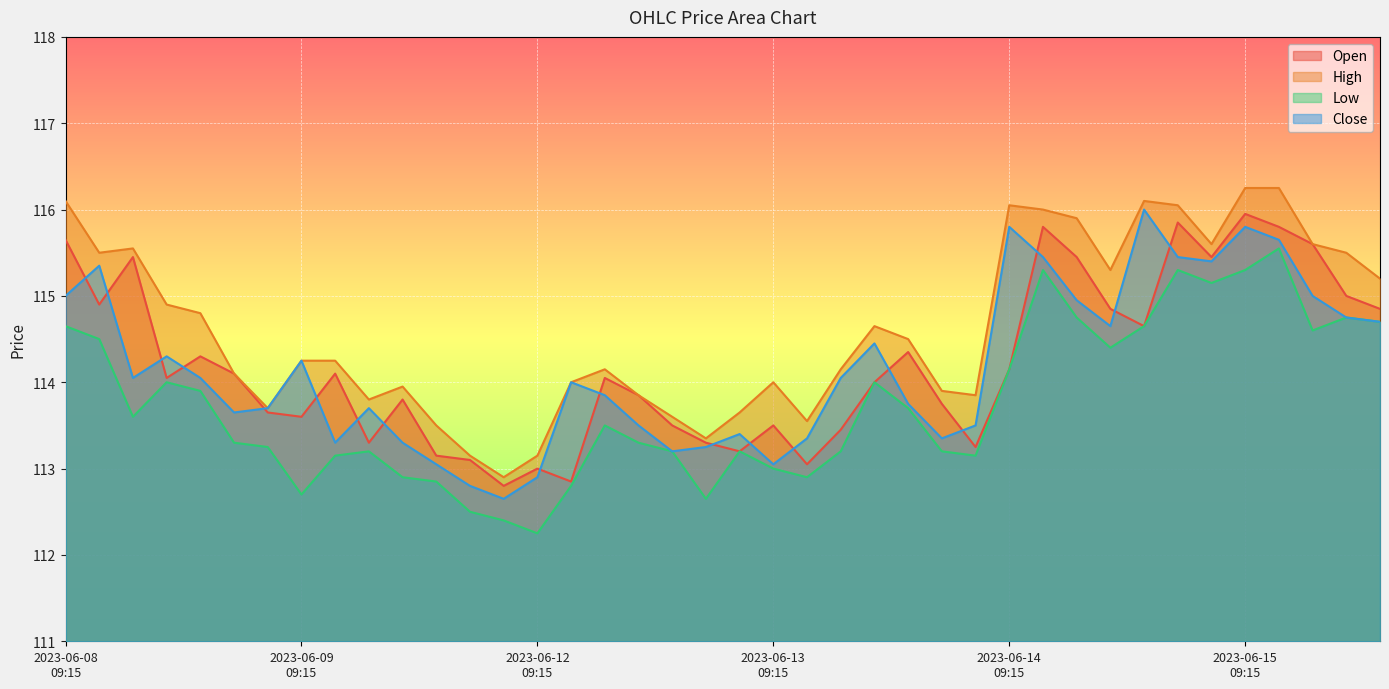

True or false: Low and Open cross at least once.

False